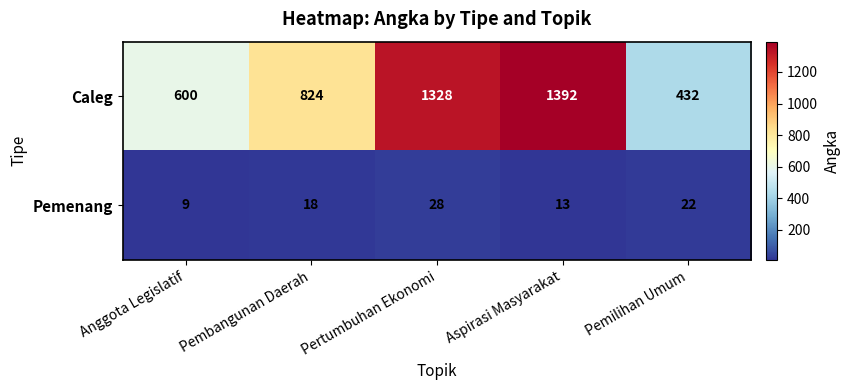

What is the sum of all Pemenang values?

90